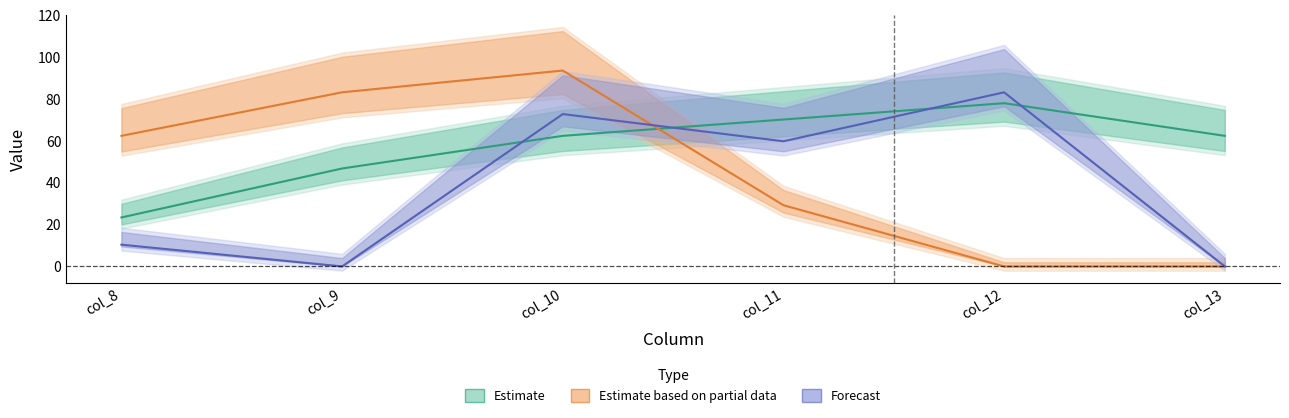

Is this an area chart (filled region under the line)?

No